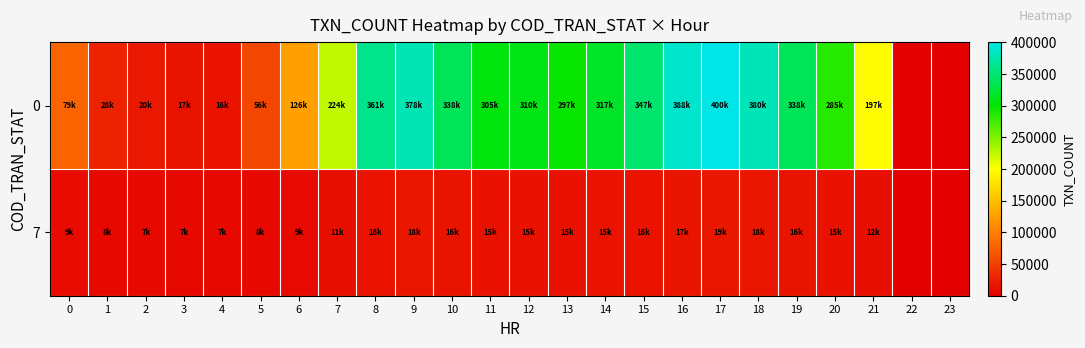

Rank the series by their average value, from lowest to highest.

7, 0